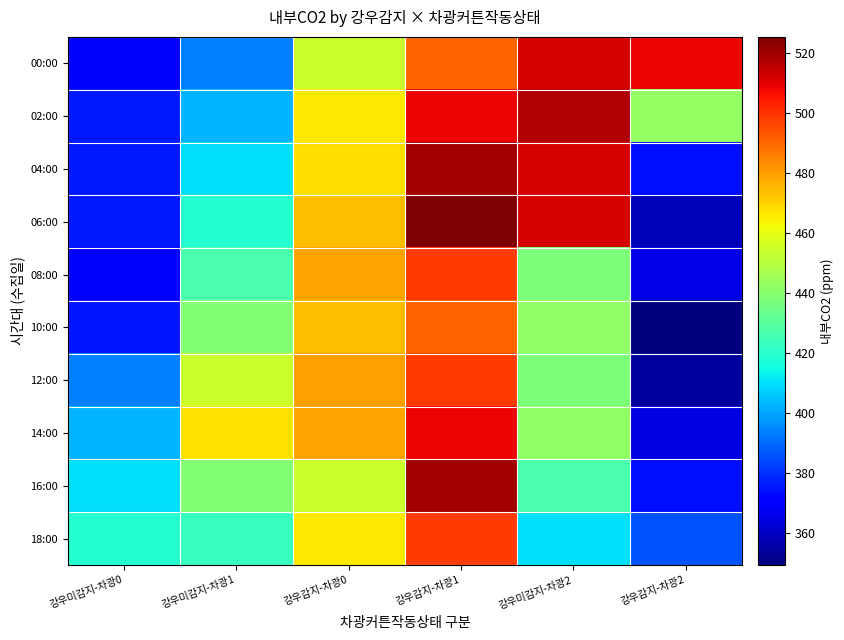

How many series are shown in this chart?

10